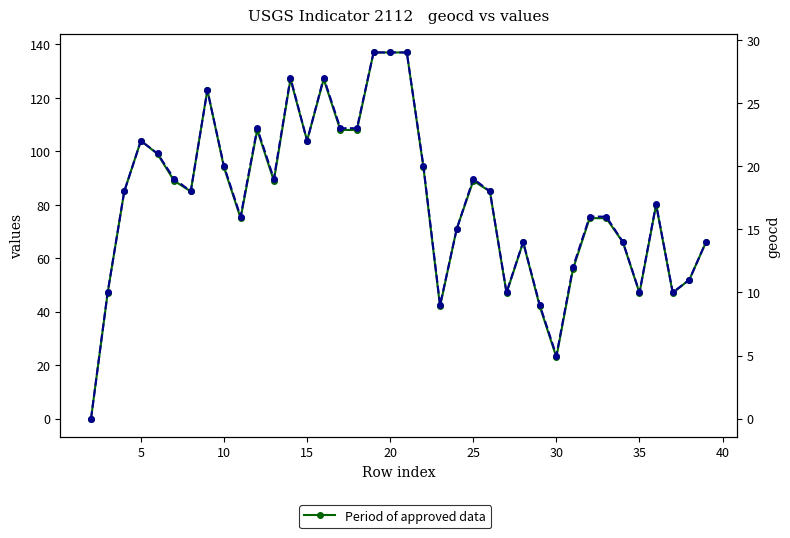

What is the average value of the Period of approved data series?

82